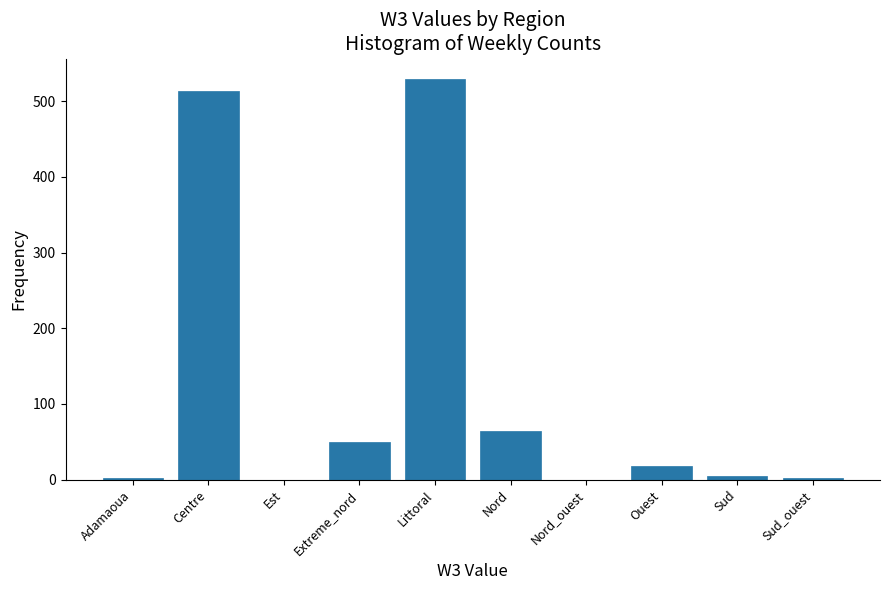

Which has a higher value, Nord_ouest or Ouest?

Ouest